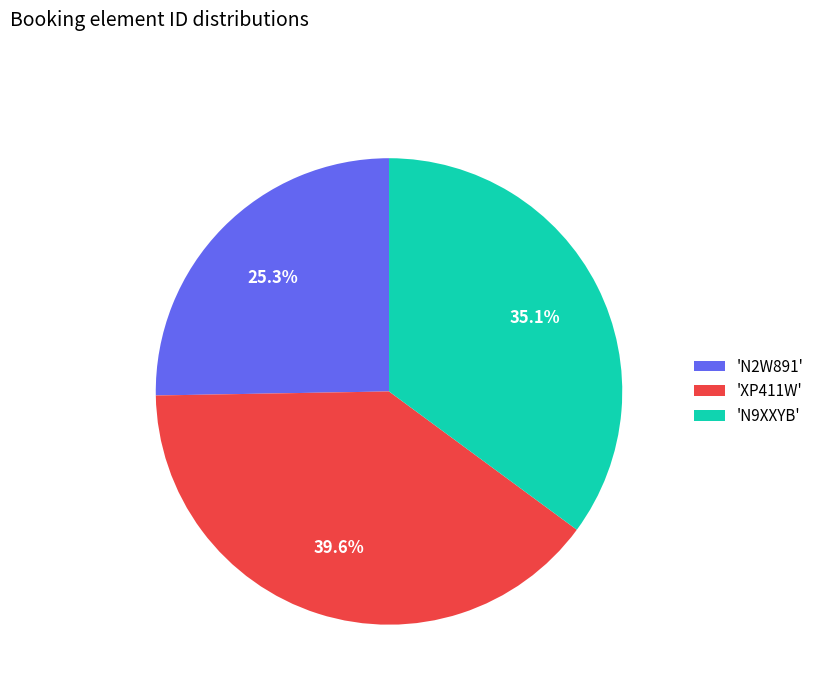

Approximately how many times larger is the value at 'N2W891' compared to 'N9XXYB'?

0.7